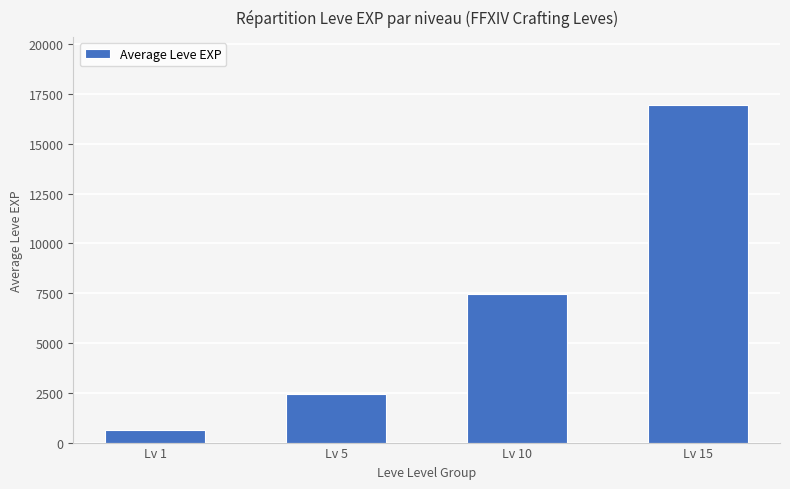

What is the change in value from Lv 1 to Lv 15?

+16345.0